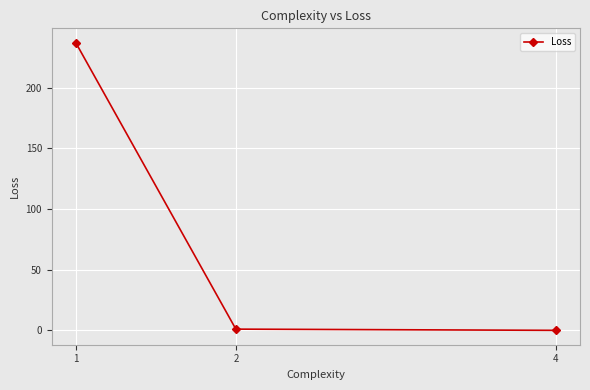

What is the greatest value displayed?

237.2